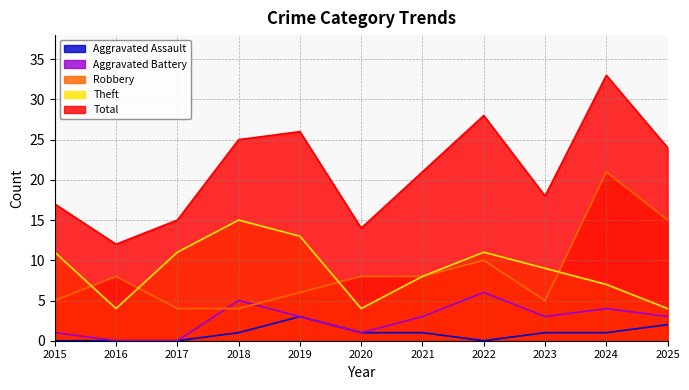

What is the difference between the second highest and second lowest values in the Robbery series?

11